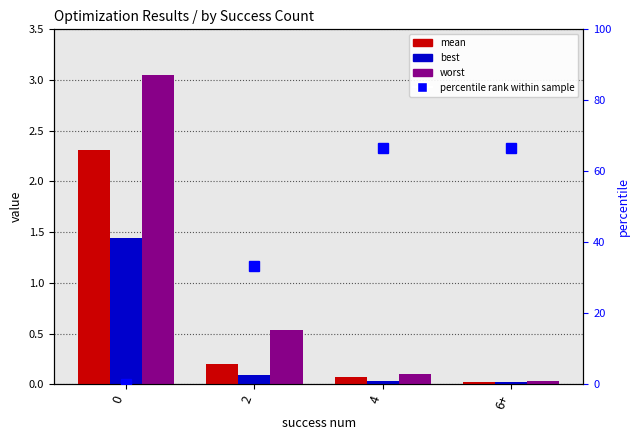

Reading left to right, transcribe all the data shown in this chart.

mean: 2.3	0.2	0.1	0.0
best: 1.4	0.1	0.0	0.0
worst: 3.0	0.5	0.1	0.0
percentile rank within sample: 0.0	33.3	66.7	66.7